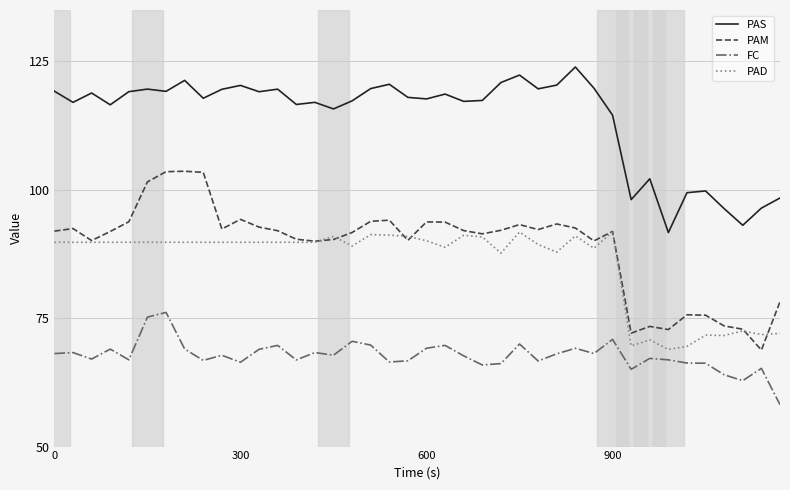

True or false: PAS and FC cross at least once.

False